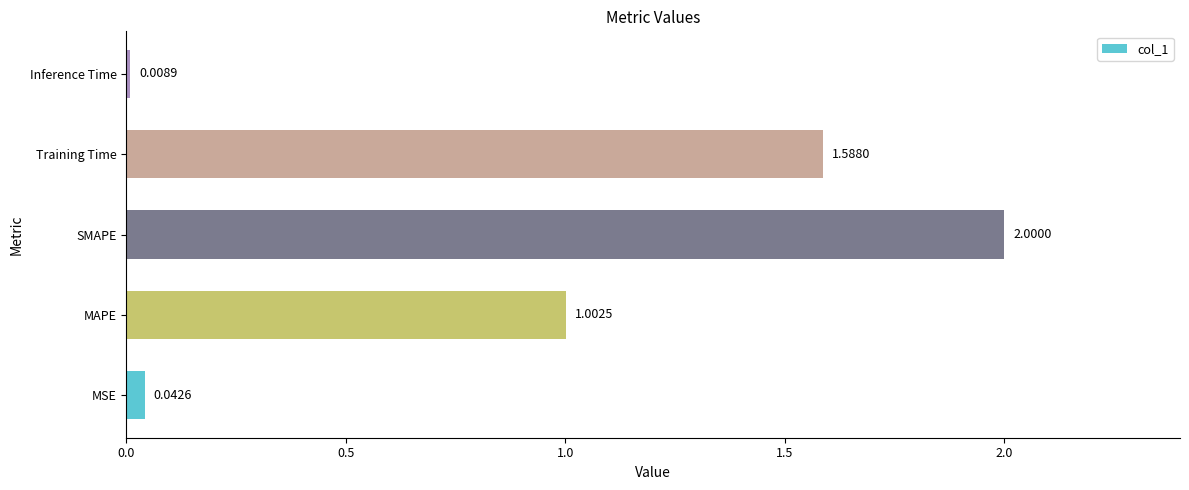

Rank the categories by value from highest to lowest.

SMAPE, Training Time, MAPE, MSE, Inference Time